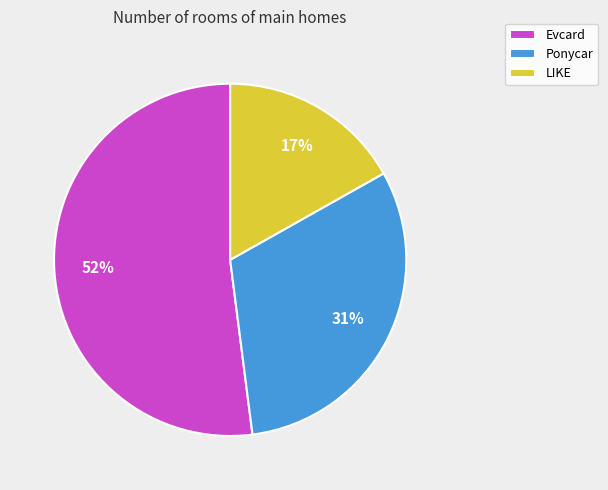

Rank the categories by value from highest to lowest.

Evcard, Ponycar, LIKE